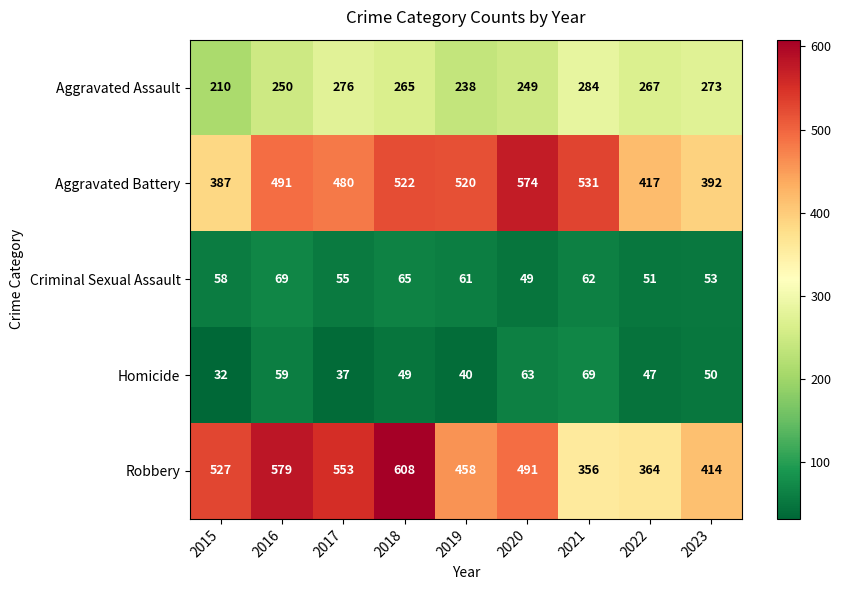

Which series has the largest range (max minus min)?

Robbery